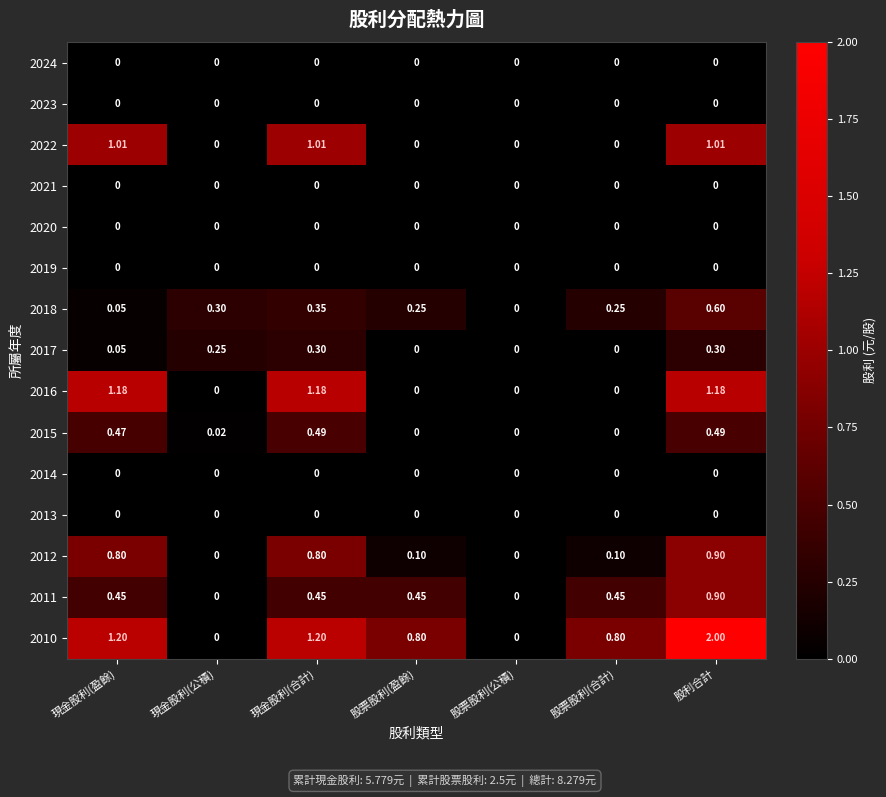

At which category is the sum across all series the highest?

股利合計